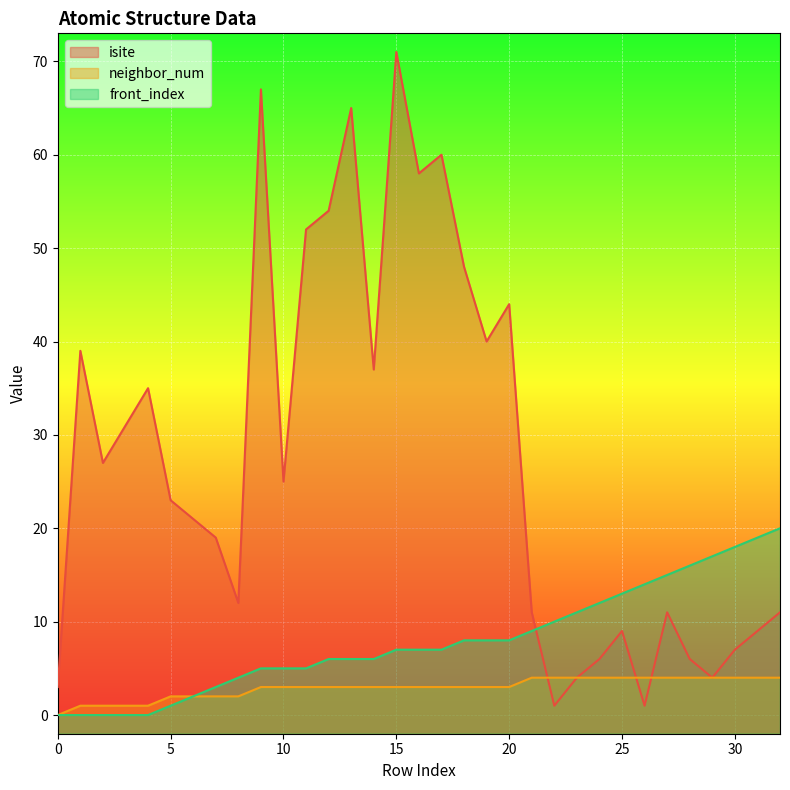

Reading left to right, what are all the values shown in this chart?

isite: 3	39	27	31	35	23	21	19	12	67	25	52	54	65	37	71	58	60	48	40	44	11	1	4	6	9	1	11	6	4	7	9	11
neighbor_num: 0	1	1	1	1	2	2	2	2	3	3	3	3	3	3	3	3	3	3	3	3	4	4	4	4	4	4	4	4	4	4	4	4
front_index: 0	0	0	0	0	1	2	3	4	5	5	5	6	6	6	7	7	7	8	8	8	9	10	11	12	13	14	15	16	17	18	19	20